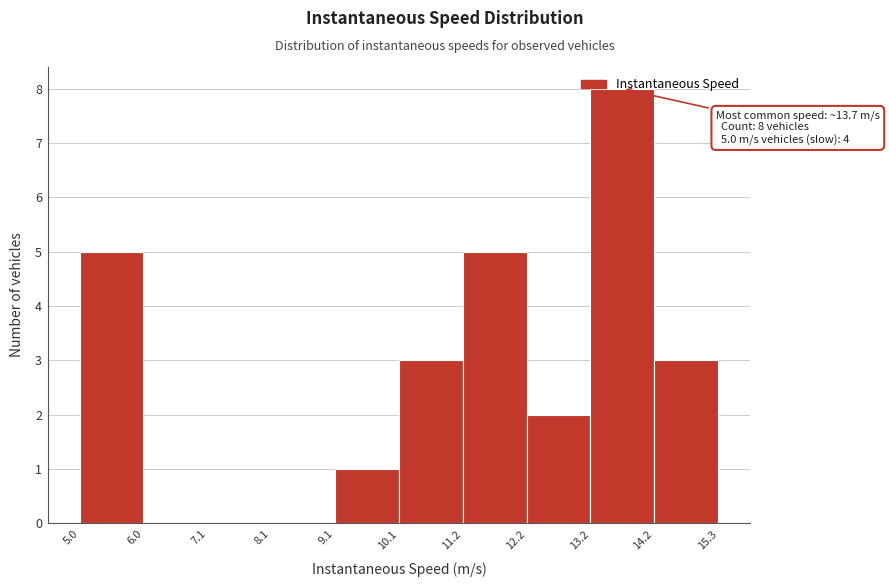

Over which range of the x-axis is the bar tallest?

13.2 to 14.2